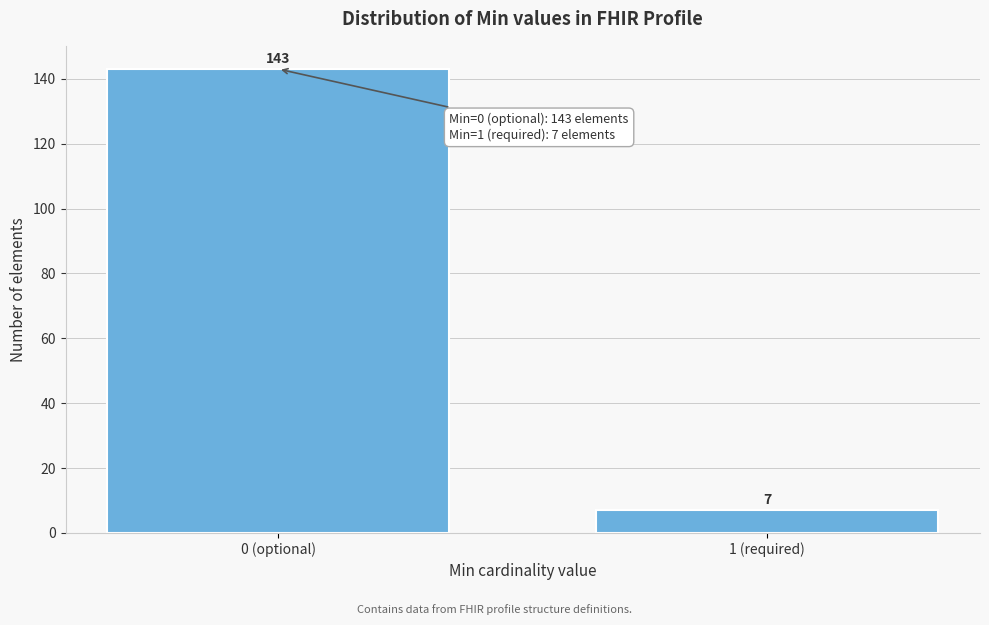

Reading left to right, extract all data points from this chart.

143	7